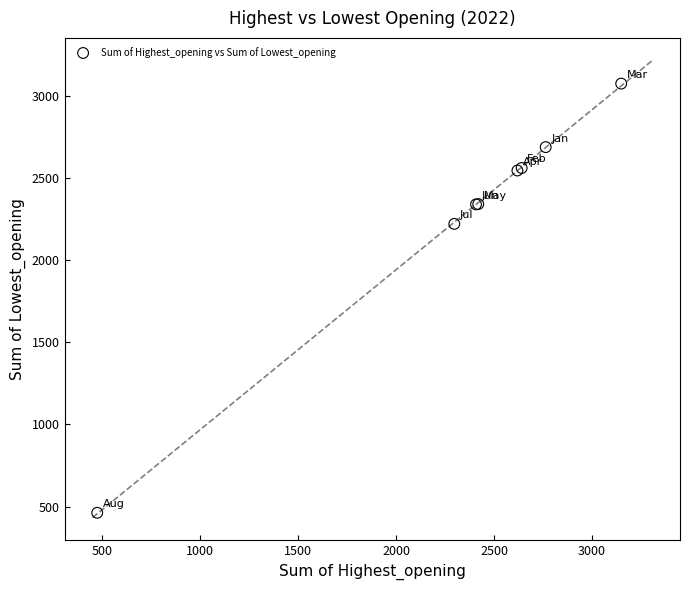

What Y value in the scatter plot is closest to 1768?

2220.3